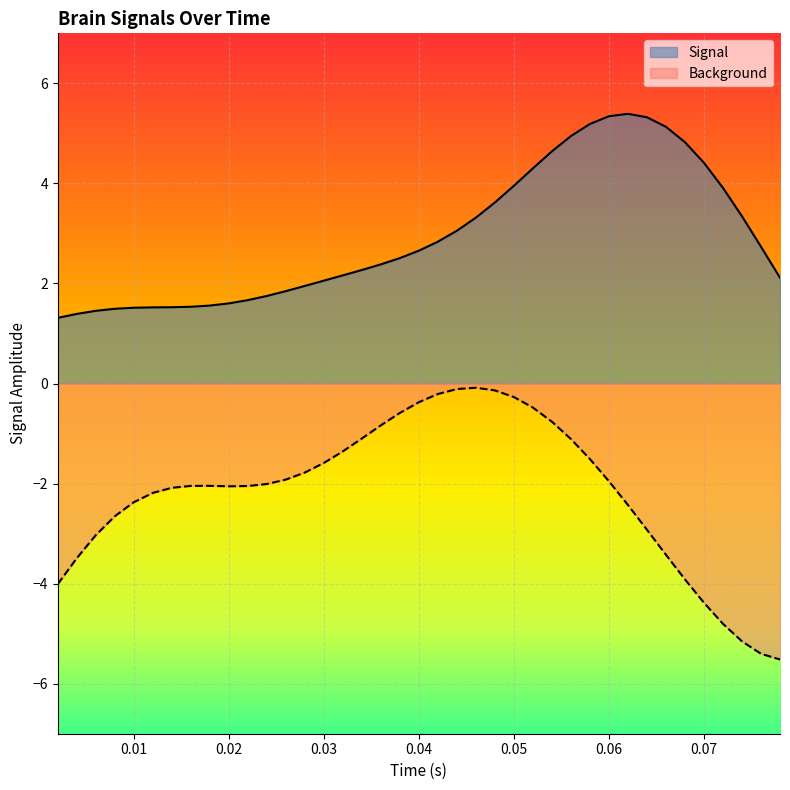

What is the maximum value for Signal?

5.4